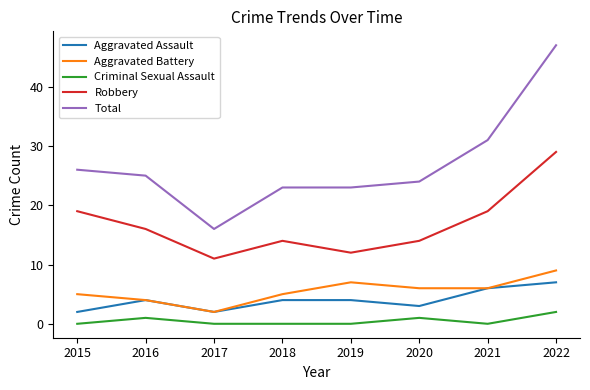

True or false: Total and Robbery intersect in this chart.

False